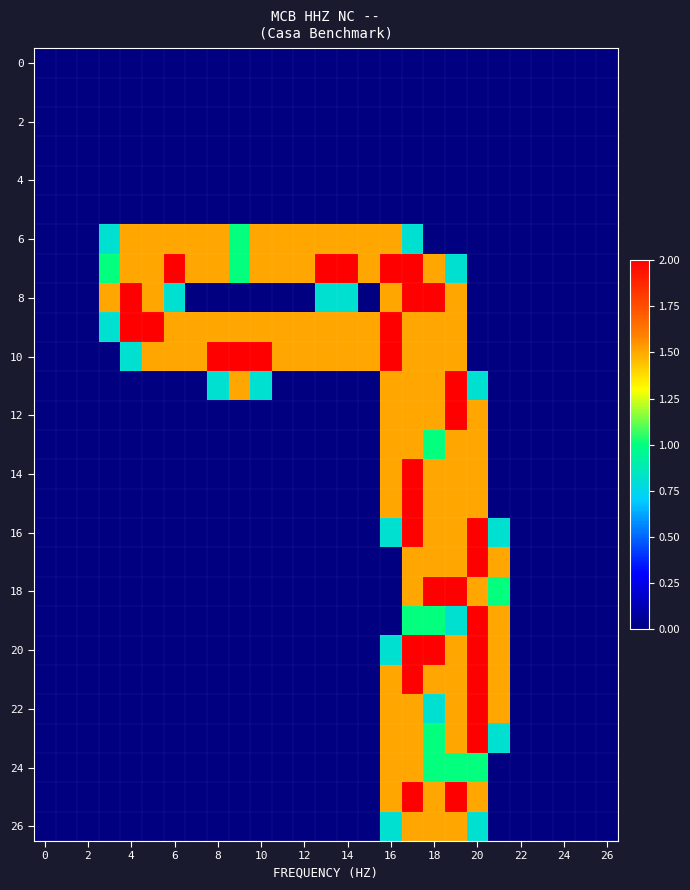

At how many categories does at least one series exceed 0?

19